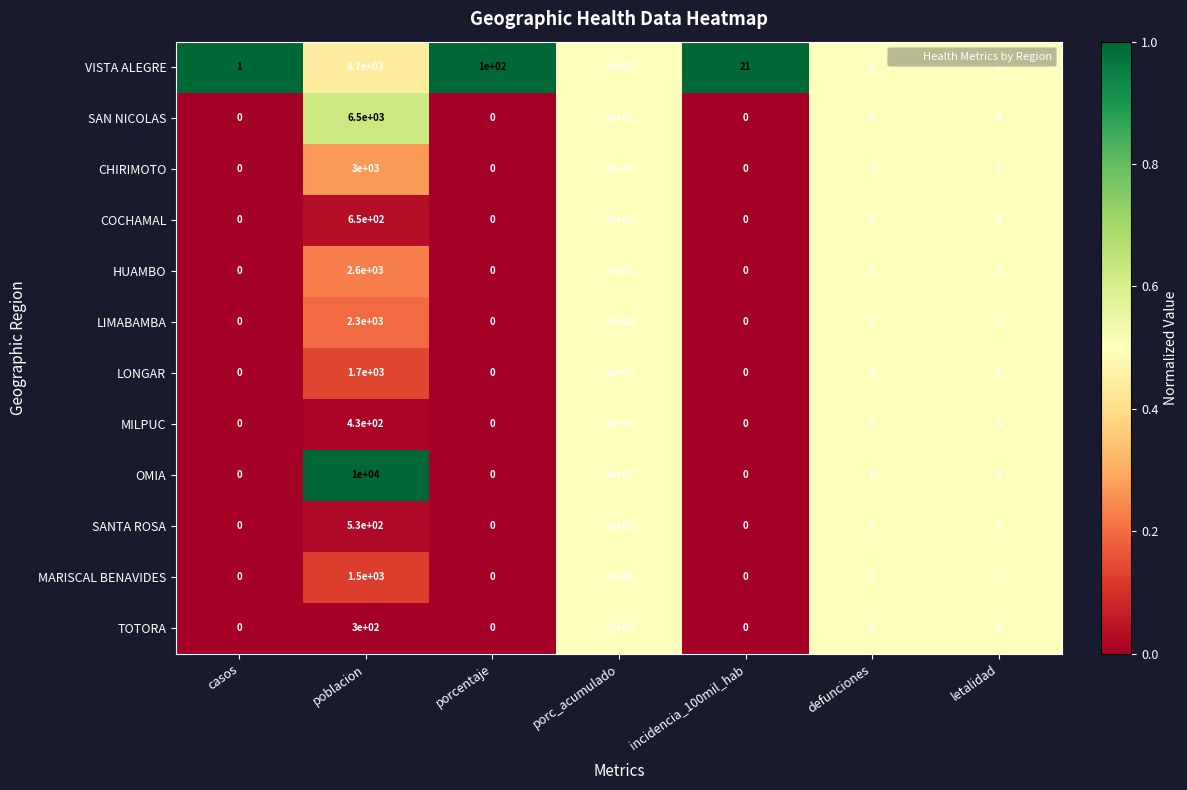

Which series changed the most between poblacion and incidencia_100mil_hab?

OMIA